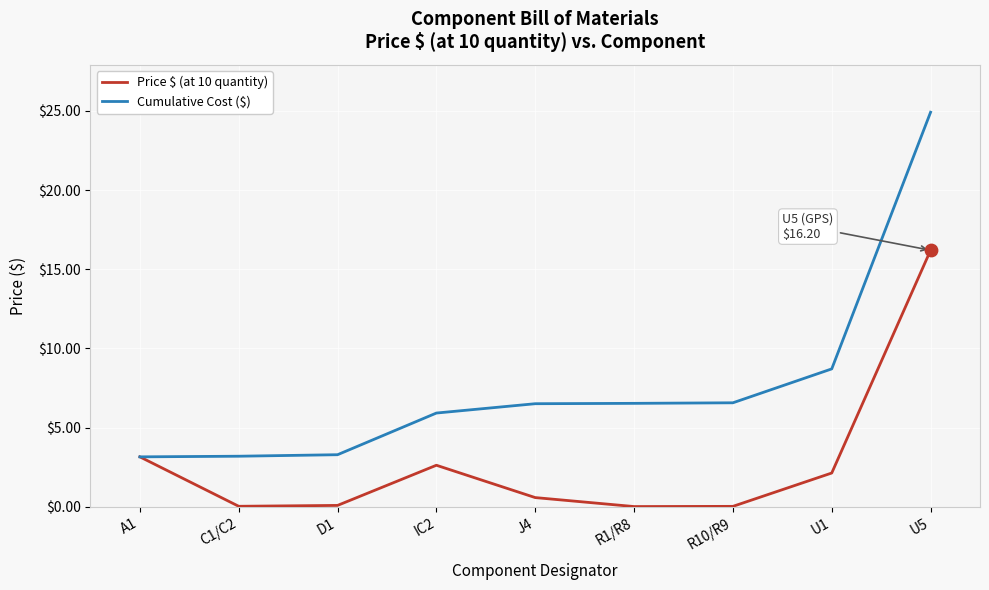

What is the total value across all series at U5?

41.1